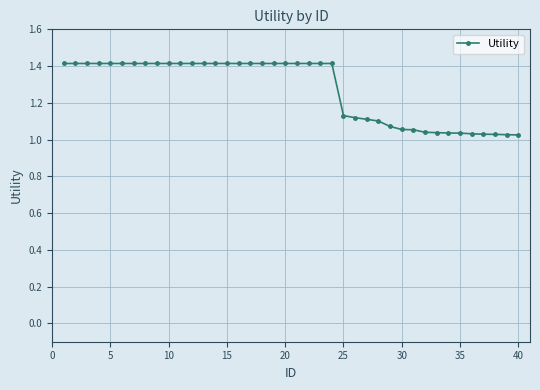

Does the chart display data point markers on the line(s)?

Yes